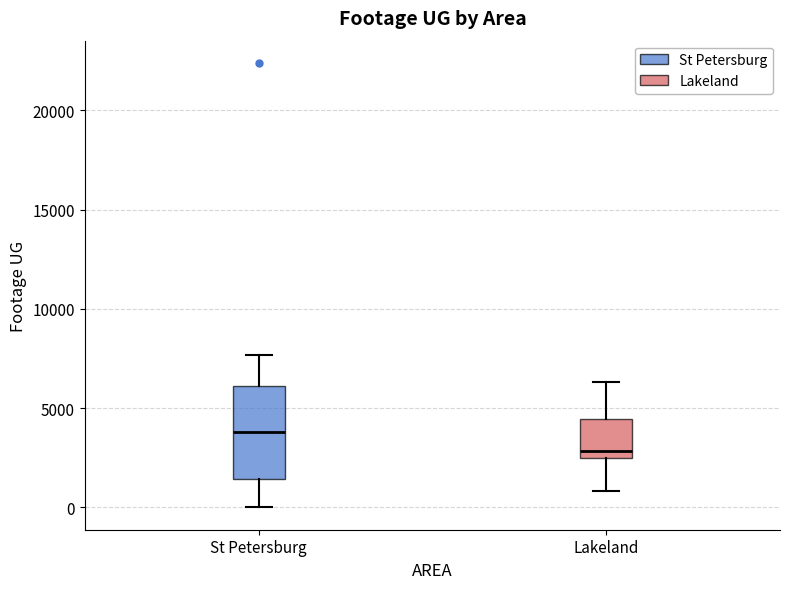

Which box has the highest median line?

St Petersburg